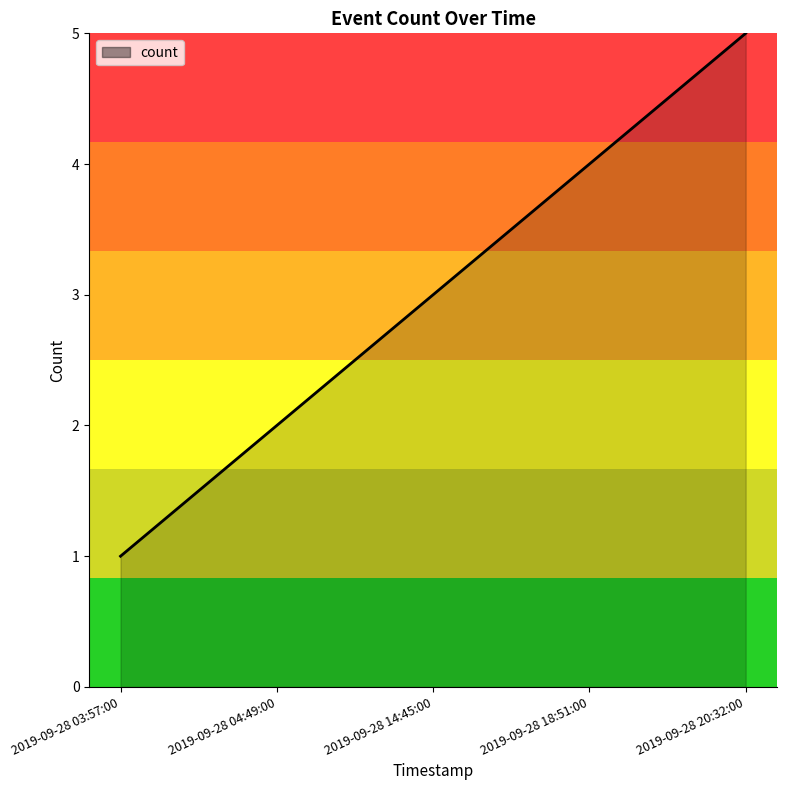

How many lines are shown in the chart?

1